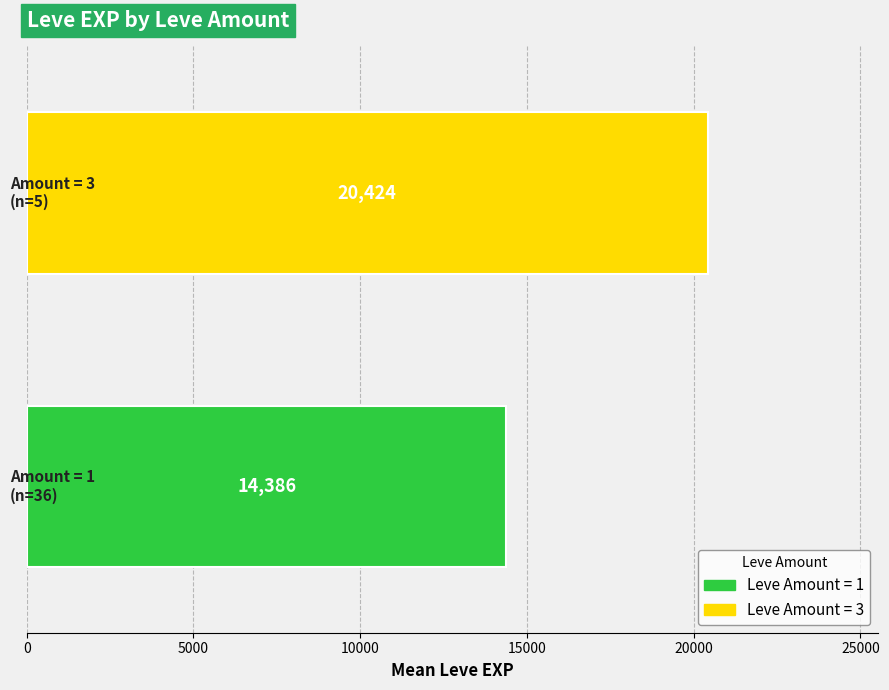

What is the smallest value displayed?

14386.1